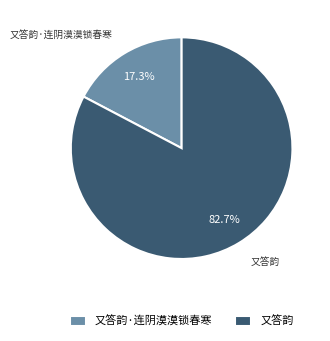

What percentage is the 又答韵 slice, to the nearest percent?

83%